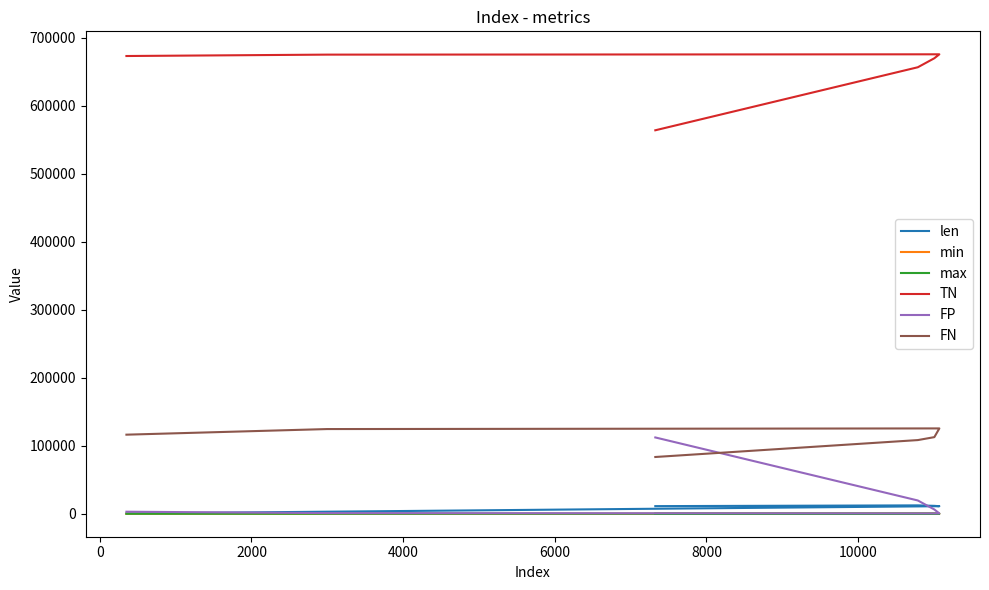

Is the value of max at −2000 greater than the value of len at 2000?

No